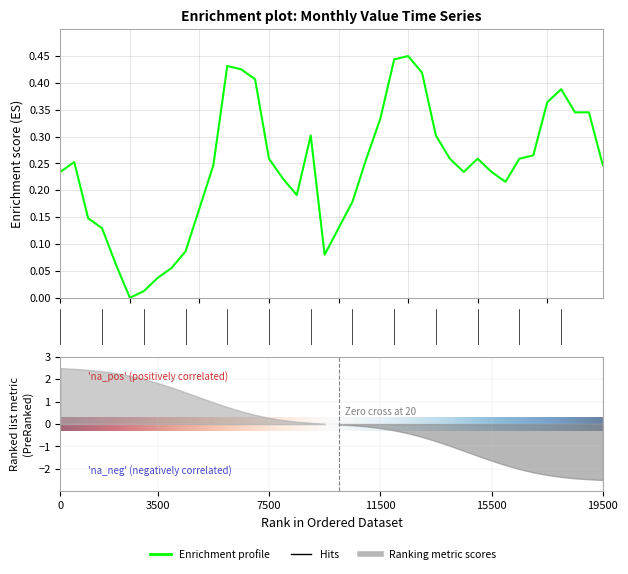

True or false: the data shows 0.1 at 1990-12.

False